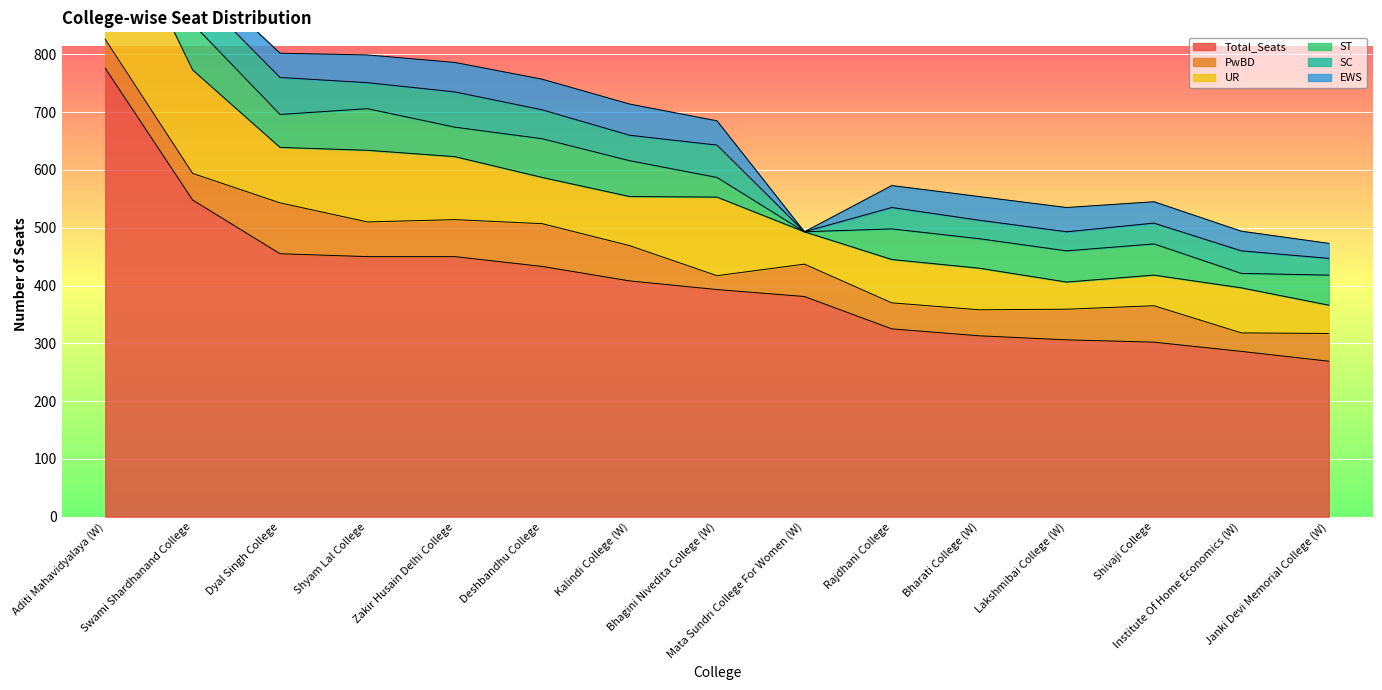

How many distinct data groups are displayed?

6